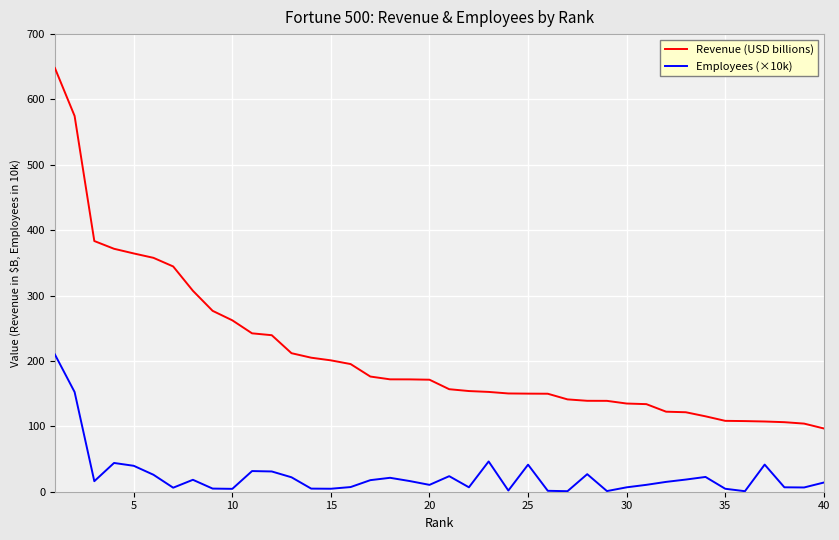

What is the maximum value shown in the chart?

648.1